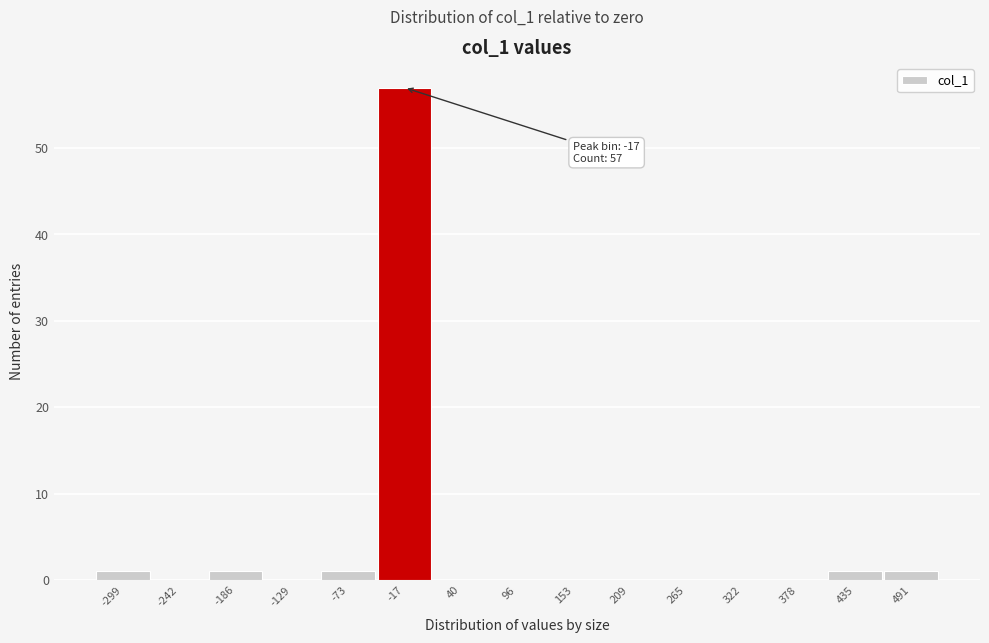

Reading right to left, list all the values displayed in this chart.

491=1	435=1	378=0	322=0	265=0	209=0	153=0	96=0	40=0	-17=57	-73=1	-129=0	-186=1	-242=0	-299=1